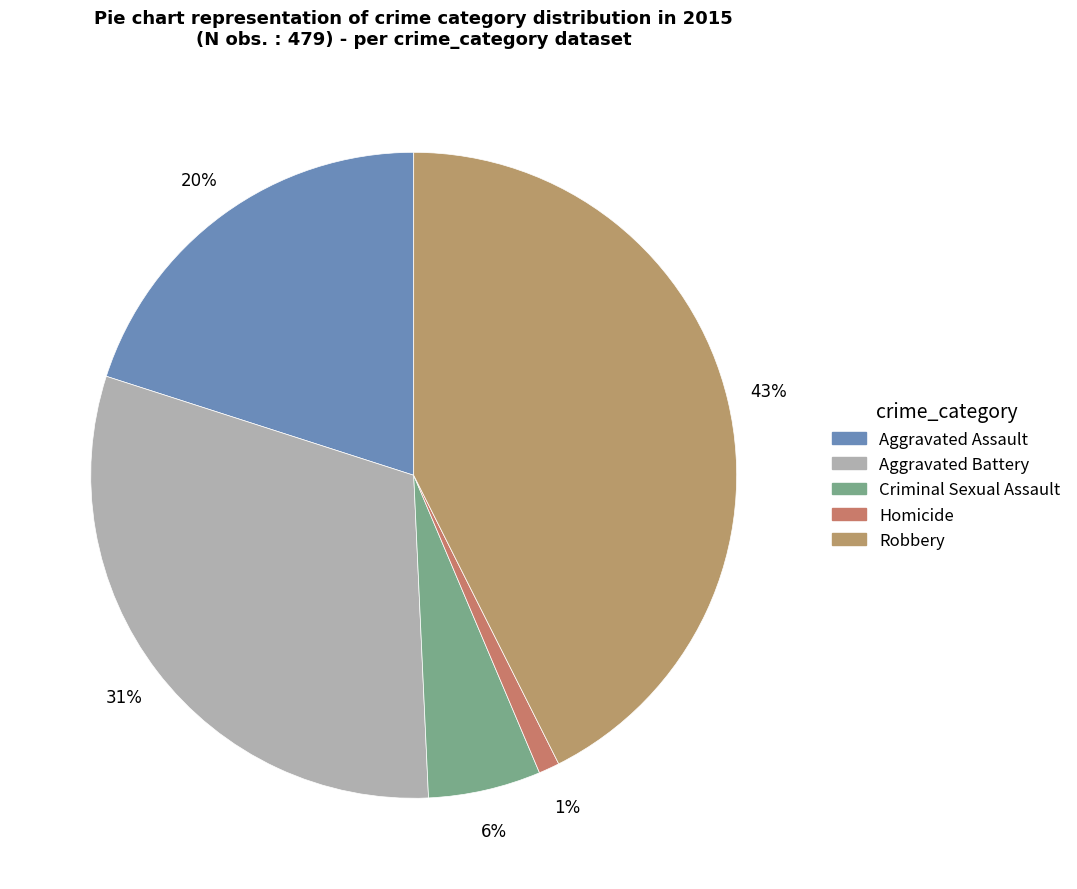

How many slices are in this pie chart?

5